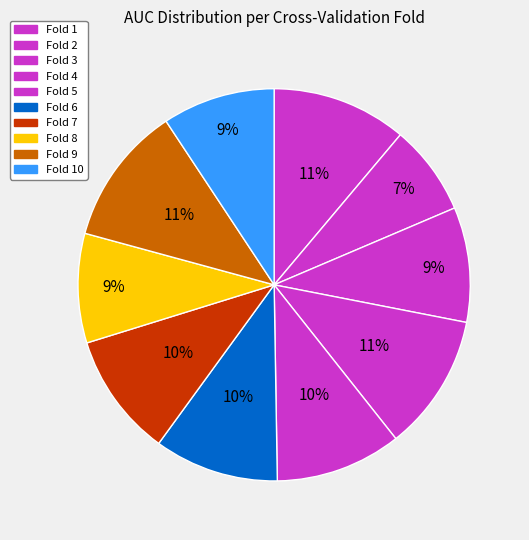

To the nearest percent, what is the average slice percentage?

10%